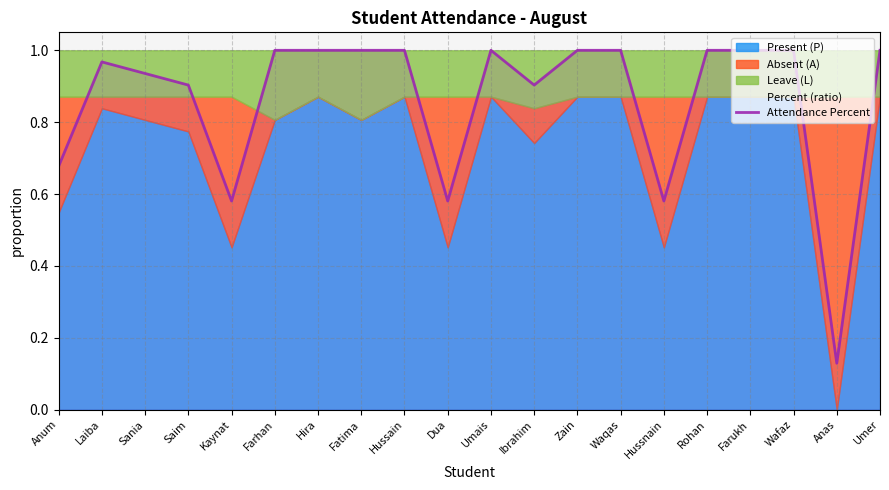

At which category does the data reach its first local valley?

Kaynat